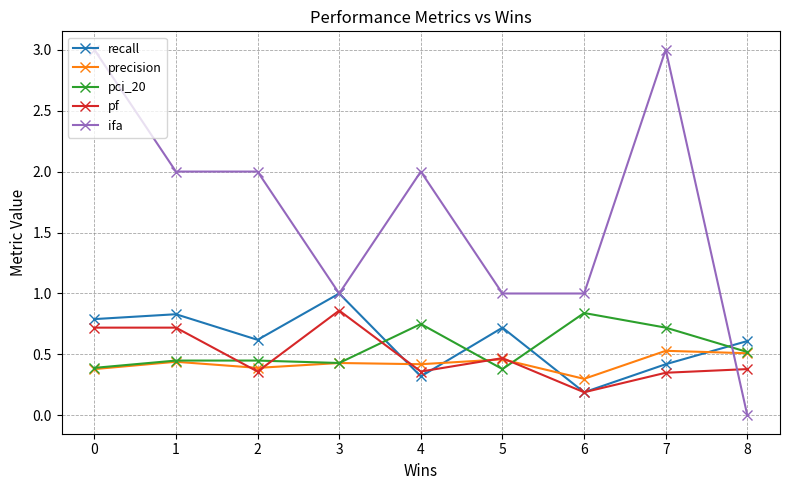

How many lines are shown in the chart?

5